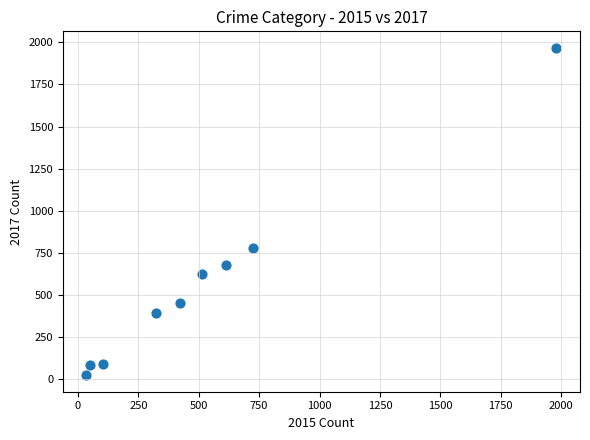

What is the average X value?

530